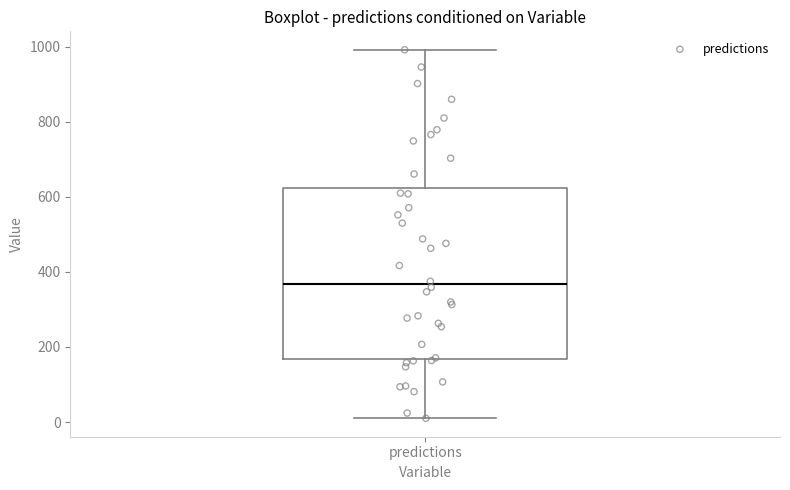

Transcribe this box plot: give where the median line is, the range the box spans, and where the two whiskers end, as read against the y-axis. The values are not printed on the chart, so give them approximately, as read against the axis.

median 360, box 160 to 620, whiskers 20 to 1000